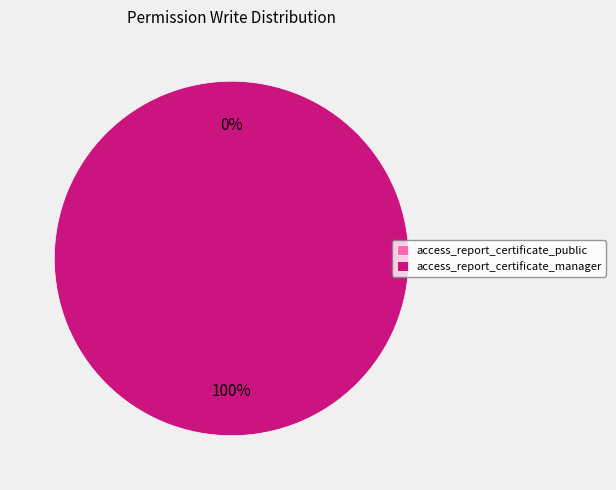

Does access_report_certificate_manager account for over 50% of the chart?

Yes